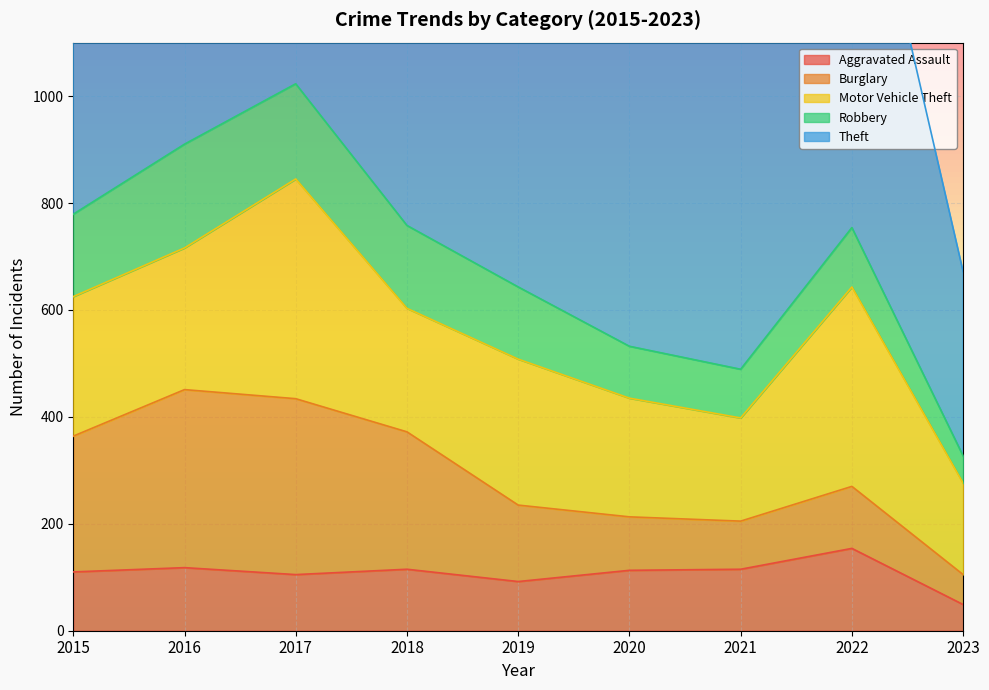

At which label is Burglary closest to 194?

2019